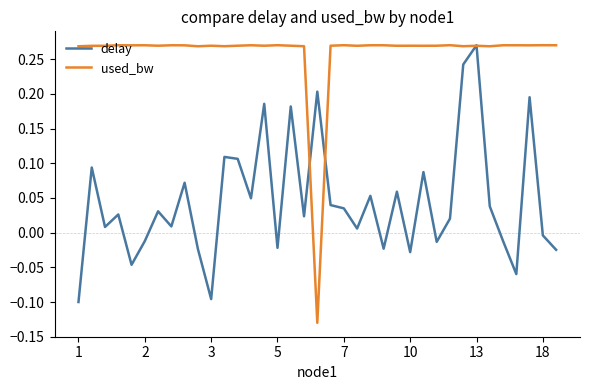

How many negative values does the delay series have?

13